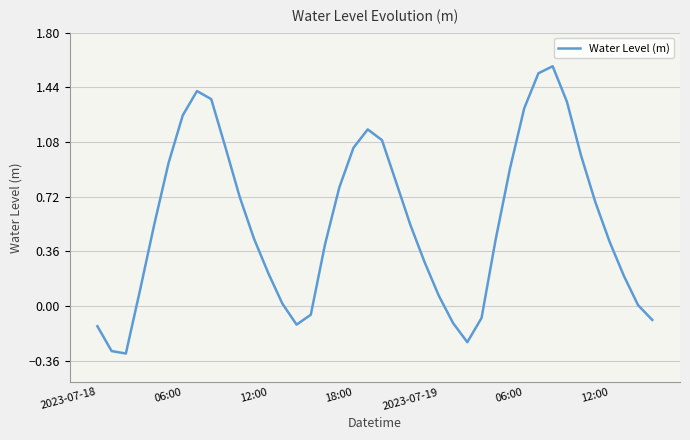

What is the smallest value displayed?

-0.3